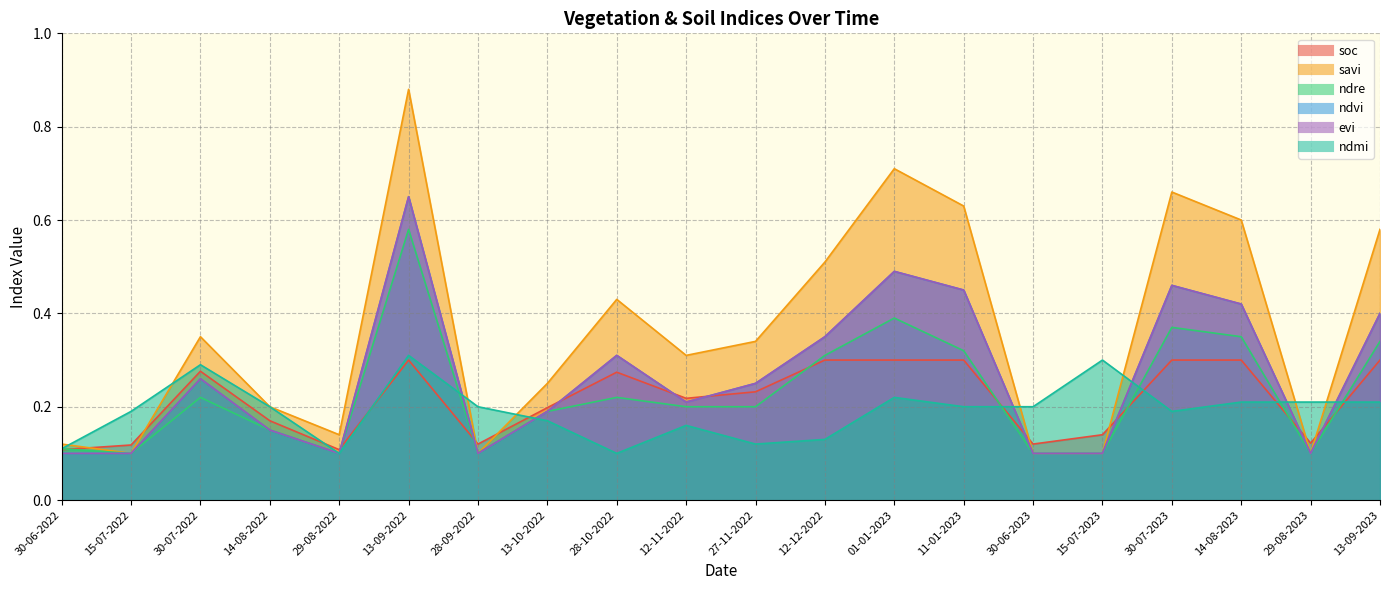

Count the savi values in the range 0 to 1.

20